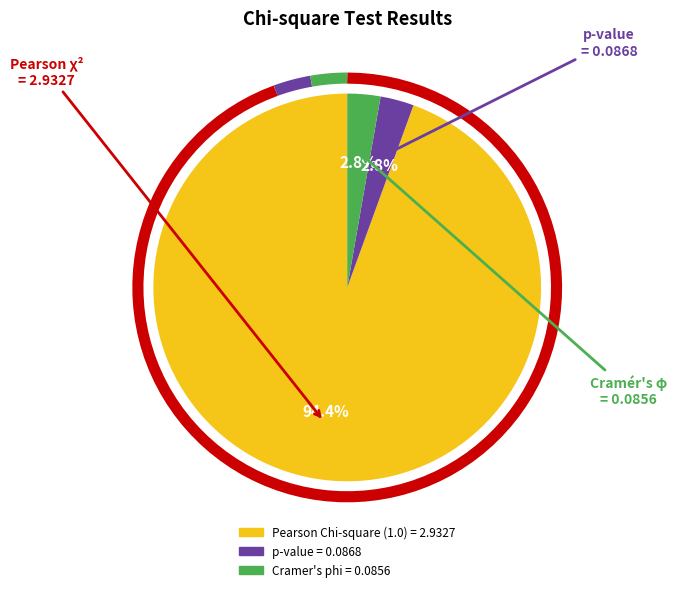

Which slice is the smallest?

Cramer's phi = 0.0856